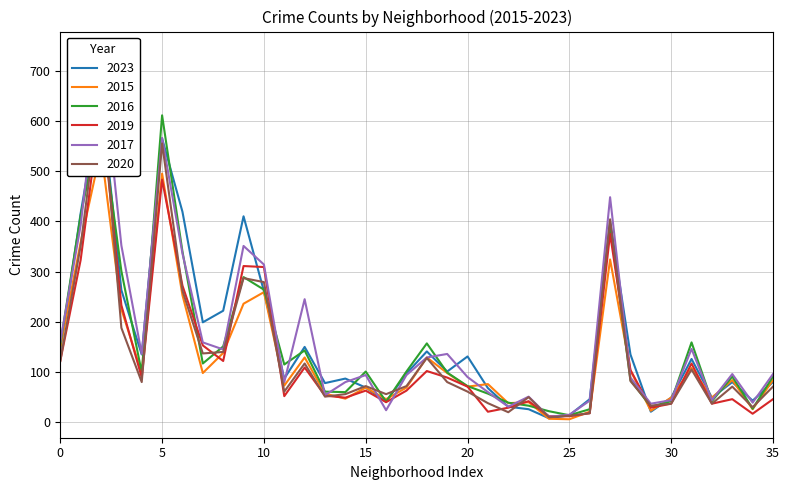

Which series has the widest spread of values?

2017